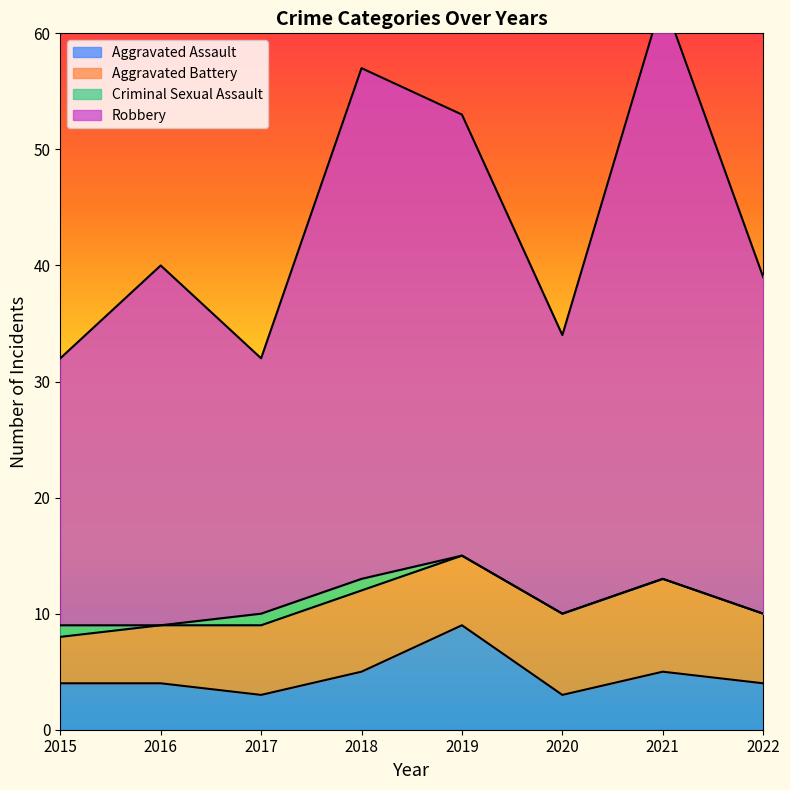

True or false: Aggravated Assault has a value of 5 at 2017.

False